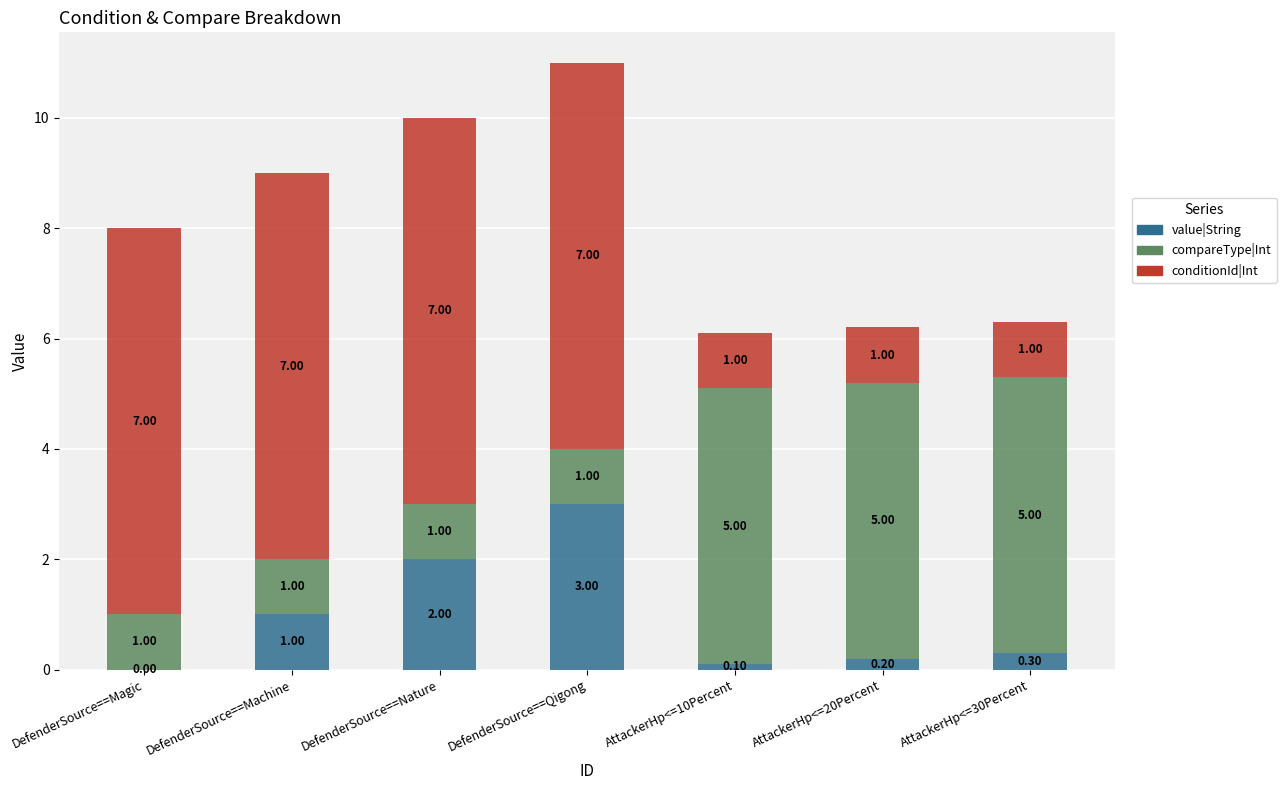

What is the sum of the value|String values at DefenderSource==Nature and DefenderSource==Qigong?

5.0